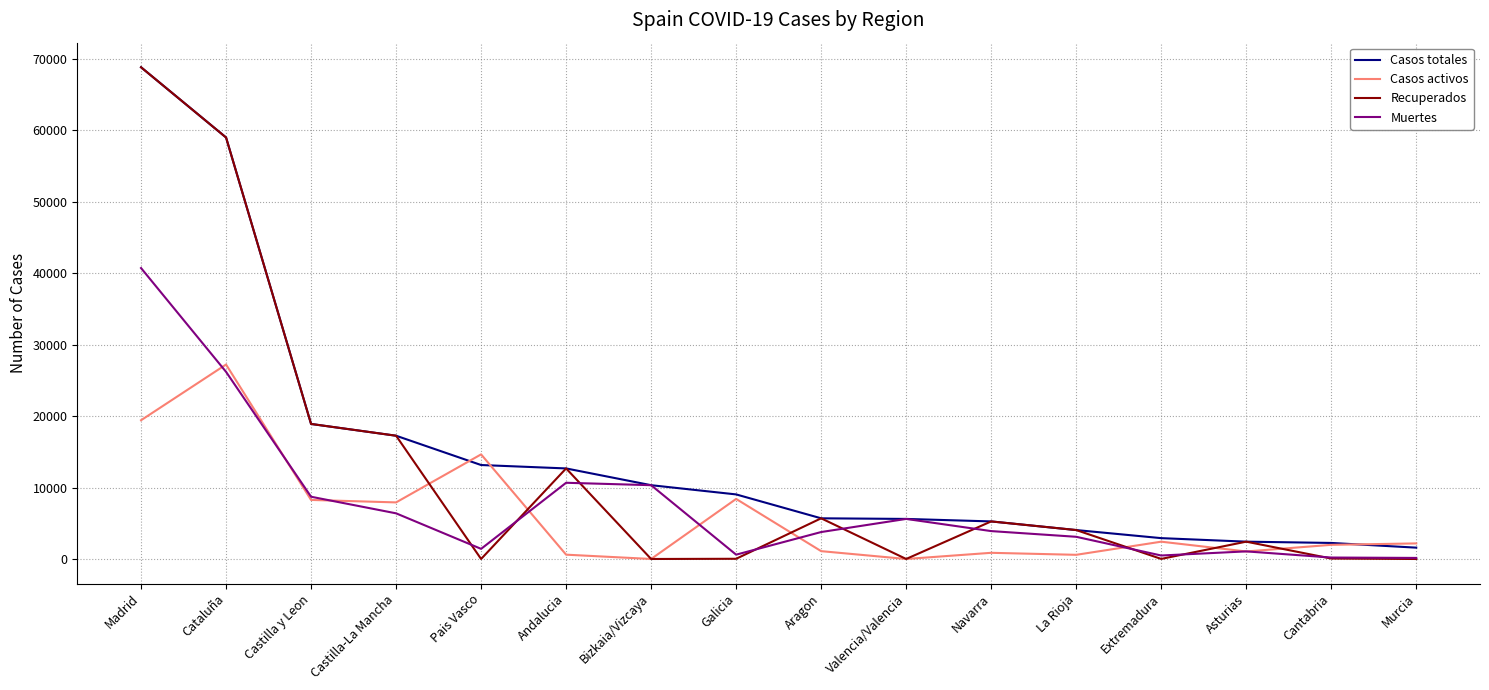

At which label does Casos activos reach its peak?

Cataluña